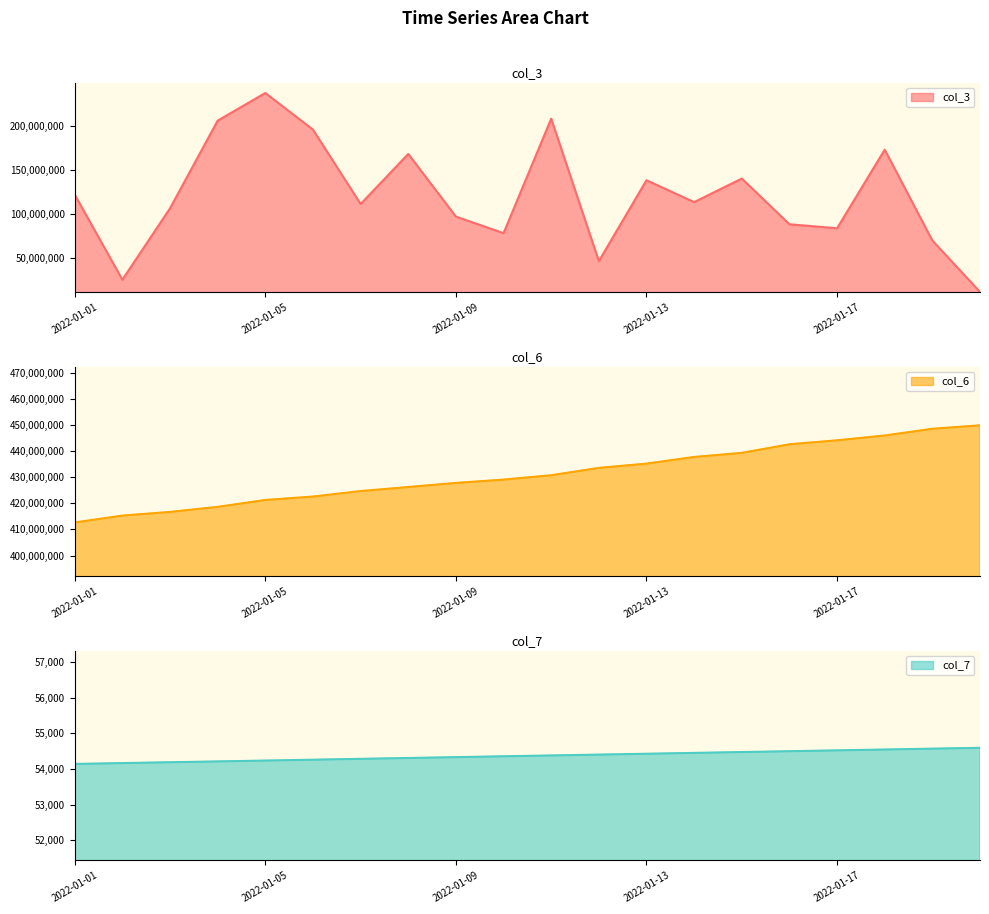

Rank the series at 2022-01-08 from highest to lowest value.

col_6, col_3, col_7